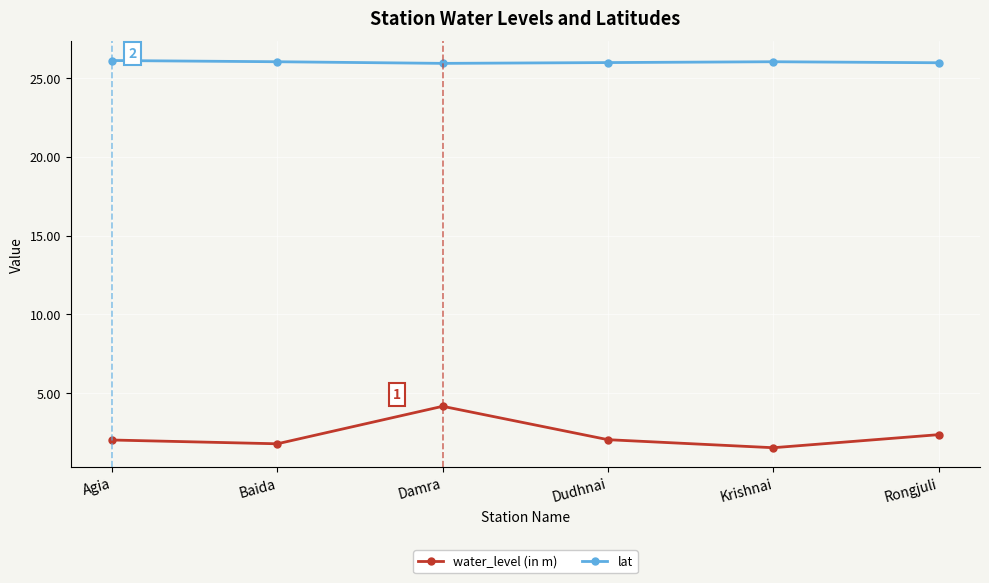

Is it true that lat equals 38.9 at Damra?

False